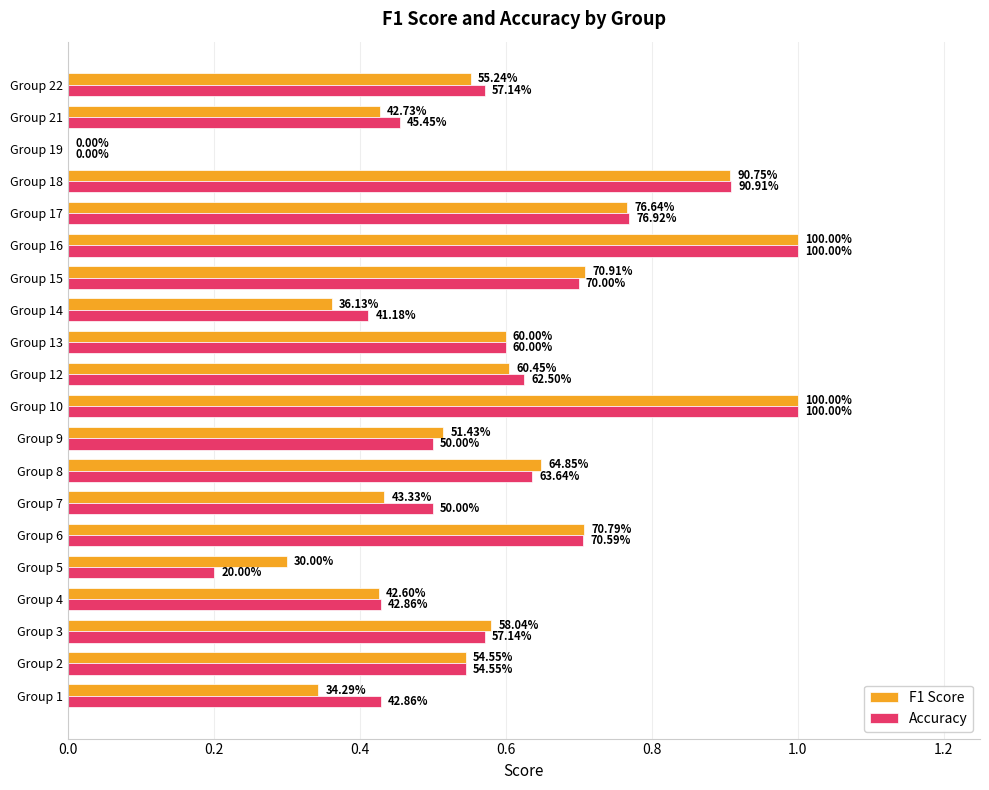

What are all the series names shown in the legend?

F1 Score, Accuracy